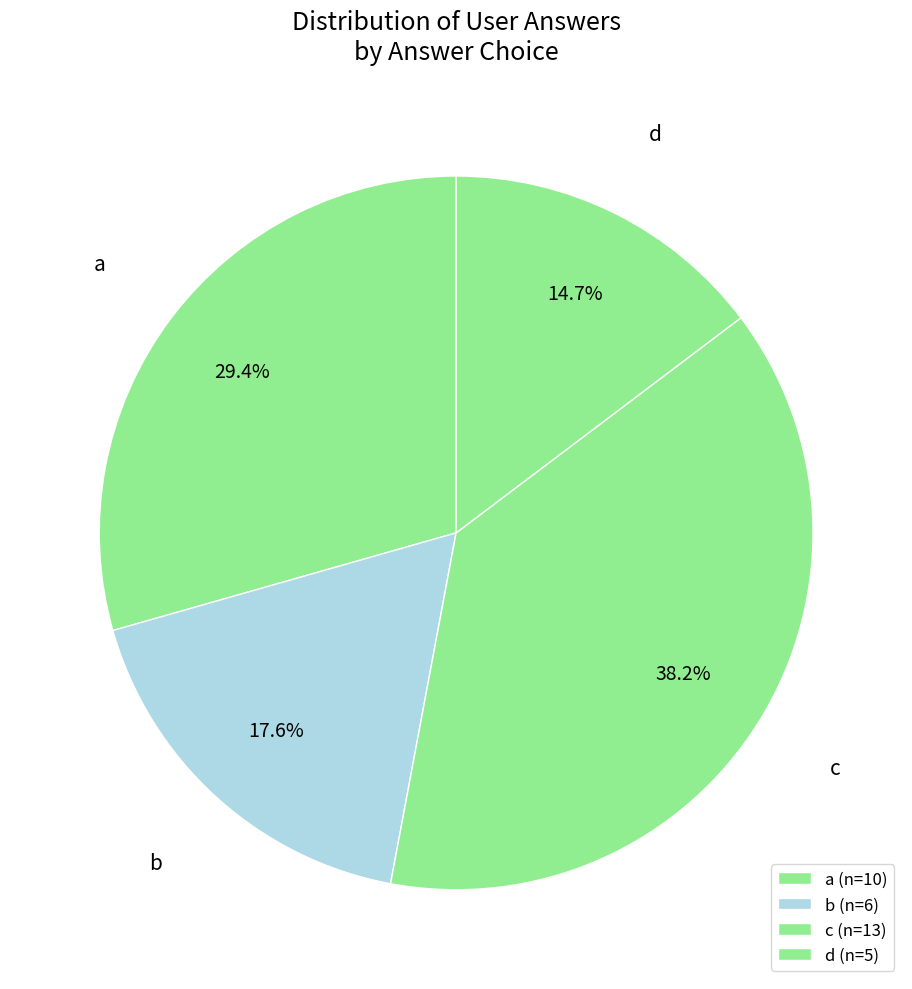

What is the ratio of the value at a to the value at c?

0.8